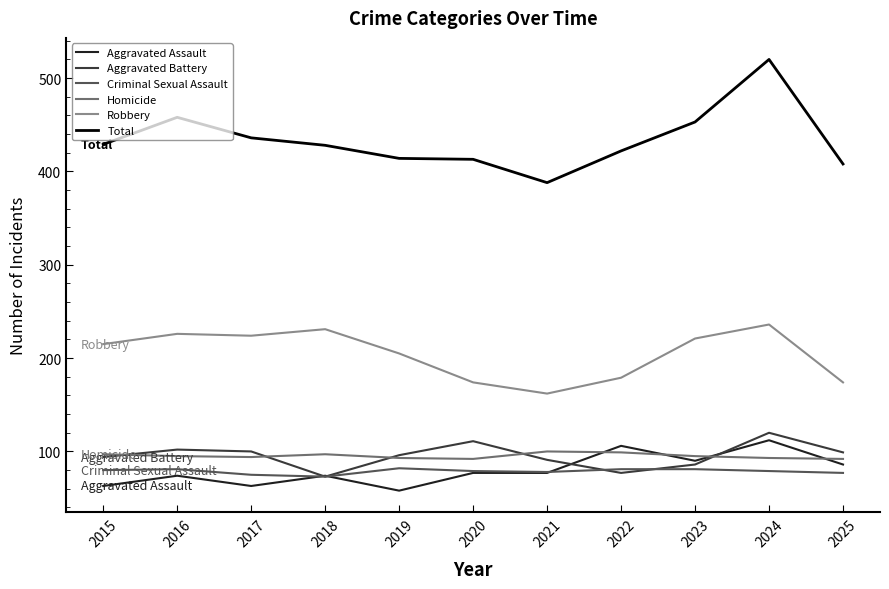

True or false: Criminal Sexual Assault and Robbery cross at least once.

False